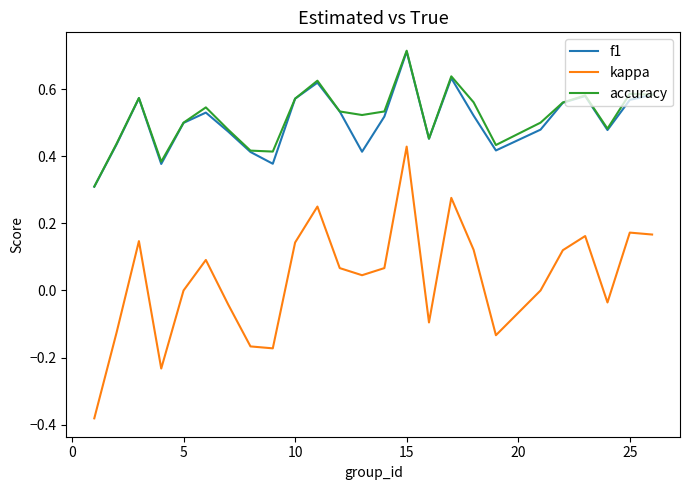

Which series has the widest spread of values?

kappa